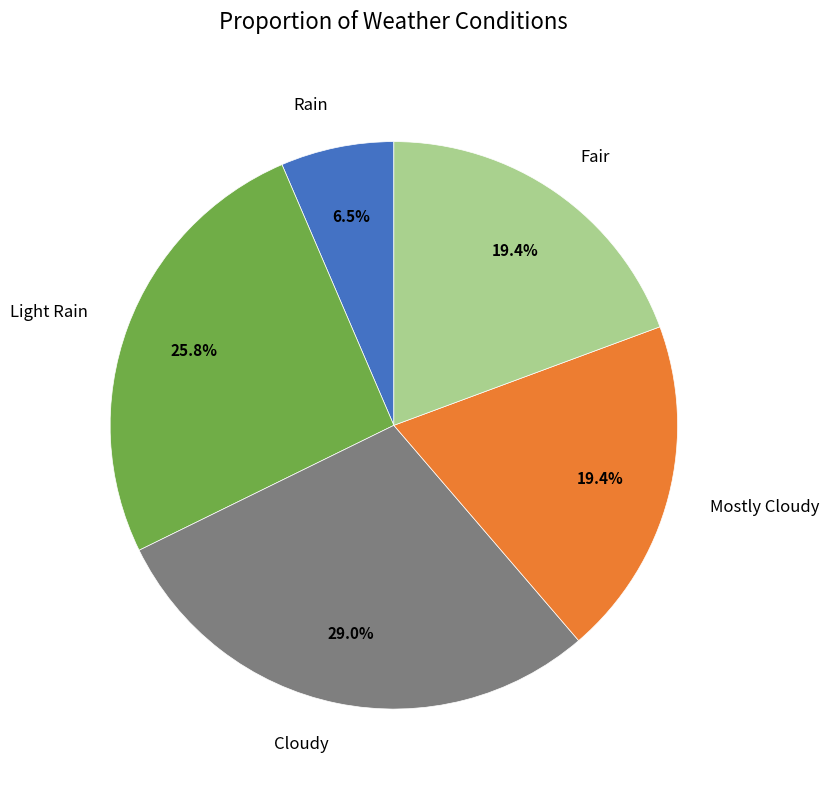

Which category has the smallest portion of the pie?

Rain